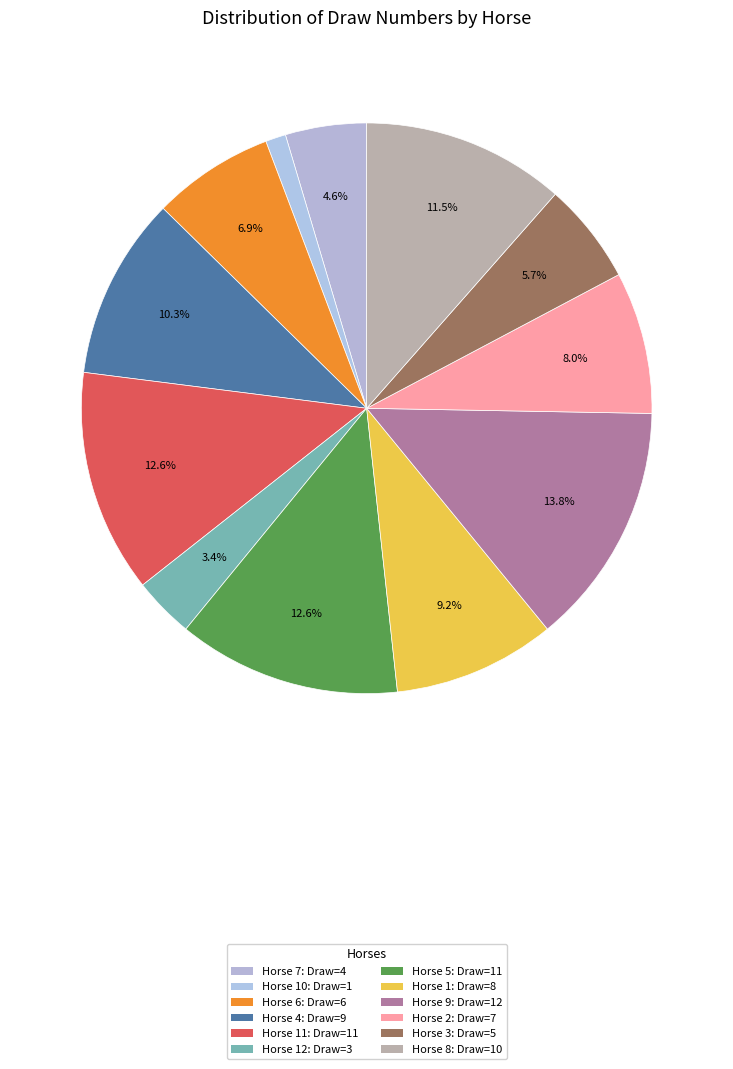

To the nearest percent, what is the average slice percentage?

8%